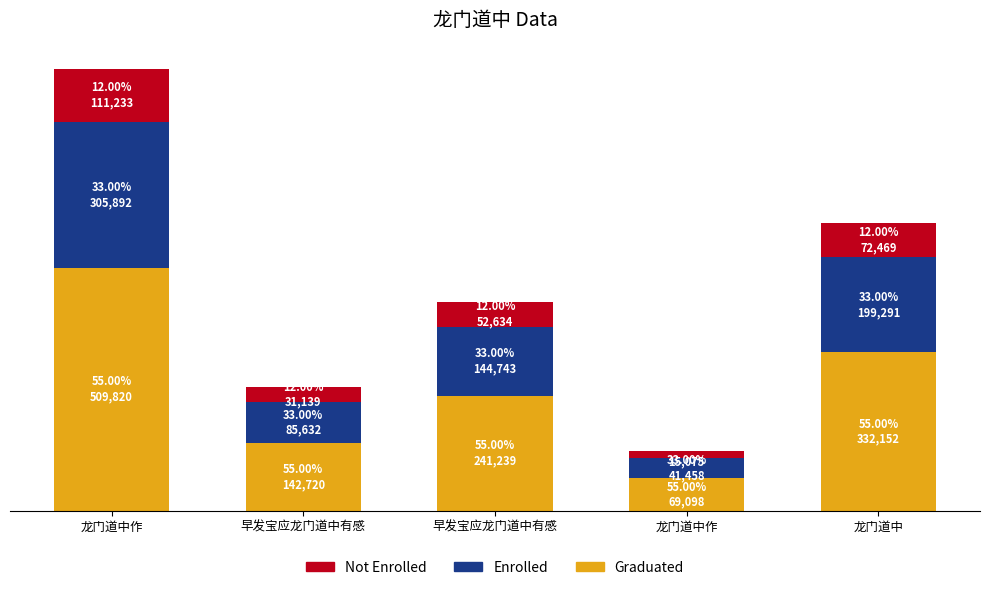

What is the average value of the Enrolled series?

155403.8